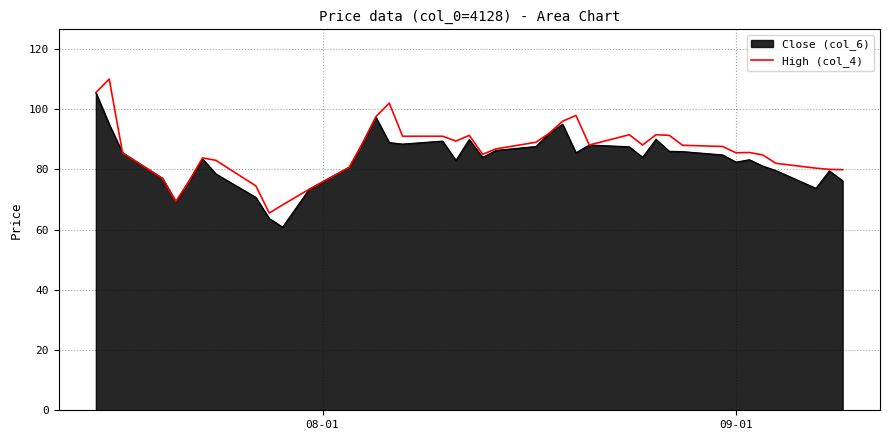

What is the maximum value for High (col_4)?

110.0